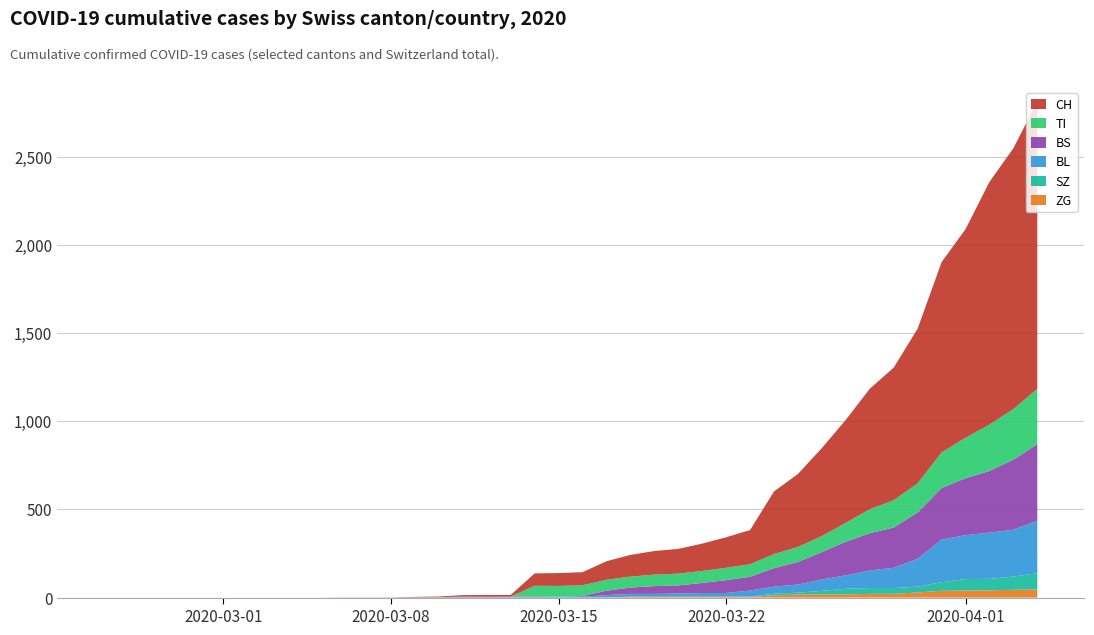

Reading left to right, extract all data points from this chart.

CH: 0=0	1=0	2=0	3=0	4=0	5=0	6=0	7=0	8=0	9=0	10=1	11=1	12=1	13=3	14=4	15=8	16=9	17=9	18=70	19=73	20=74	21=105	22=123	23=134	24=140	25=155	26=173	27=194	28=355	29=414	30=499	31=584	32=683	33=752	34=877	35=1079	36=1183	37=1376	38=1479	39=1630
TI: 0=0	1=0	2=0	3=0	4=0	5=0	6=0	7=0	8=0	9=0	10=0	11=0	12=0	13=0	14=0	15=0	16=0	17=0	18=61	19=61	20=61	21=62	22=62	23=65	24=67	25=68	26=70	27=71	28=80	29=85	30=91	31=107	32=136	33=155	34=165	35=202	36=229	37=263	38=287	39=314
BS: 0=0	1=0	2=0	3=0	4=0	5=0	6=0	7=0	8=0	9=0	10=0	11=0	12=0	13=0	14=0	15=4	16=4	17=4	18=4	19=0	20=4	21=25	22=36	23=44	24=46	25=57	26=73	27=78	28=105	29=128	30=155	31=191	32=211	33=228	34=263	35=292	36=323	37=350	38=397	39=434
BL: 0=0	1=0	2=0	3=0	4=0	5=0	6=0	7=0	8=0	9=0	10=0	11=0	12=0	13=1	14=2	15=2	16=2	17=2	18=2	19=5	20=5	21=13	22=16	23=16	24=18	25=21	26=21	27=35	28=40	29=46	30=65	31=76	32=100	33=115	34=158	35=242	36=249	37=262	38=266	39=298
ZG: 0=0	1=0	2=0	3=0	4=0	5=0	6=0	7=0	8=0	9=0	10=0	11=0	12=0	13=0	14=0	15=0	16=0	17=0	18=0	19=0	20=0	21=1	22=5	23=5	24=5	25=5	26=5	27=5	28=12	29=18	30=18	31=18	32=21	33=21	34=29	35=39	36=40	37=41	38=44	39=46
SZ: 0=0	1=0	2=0	3=0	4=0	5=0	6=0	7=0	8=0	9=0	10=0	11=0	12=0	13=0	14=0	15=0	16=0	17=0	18=0	19=0	20=0	21=0	22=0	23=0	24=0	25=0	26=0	27=0	28=10	29=10	30=20	31=32	32=33	33=33	34=33	35=48	36=65	37=65	38=75	39=92